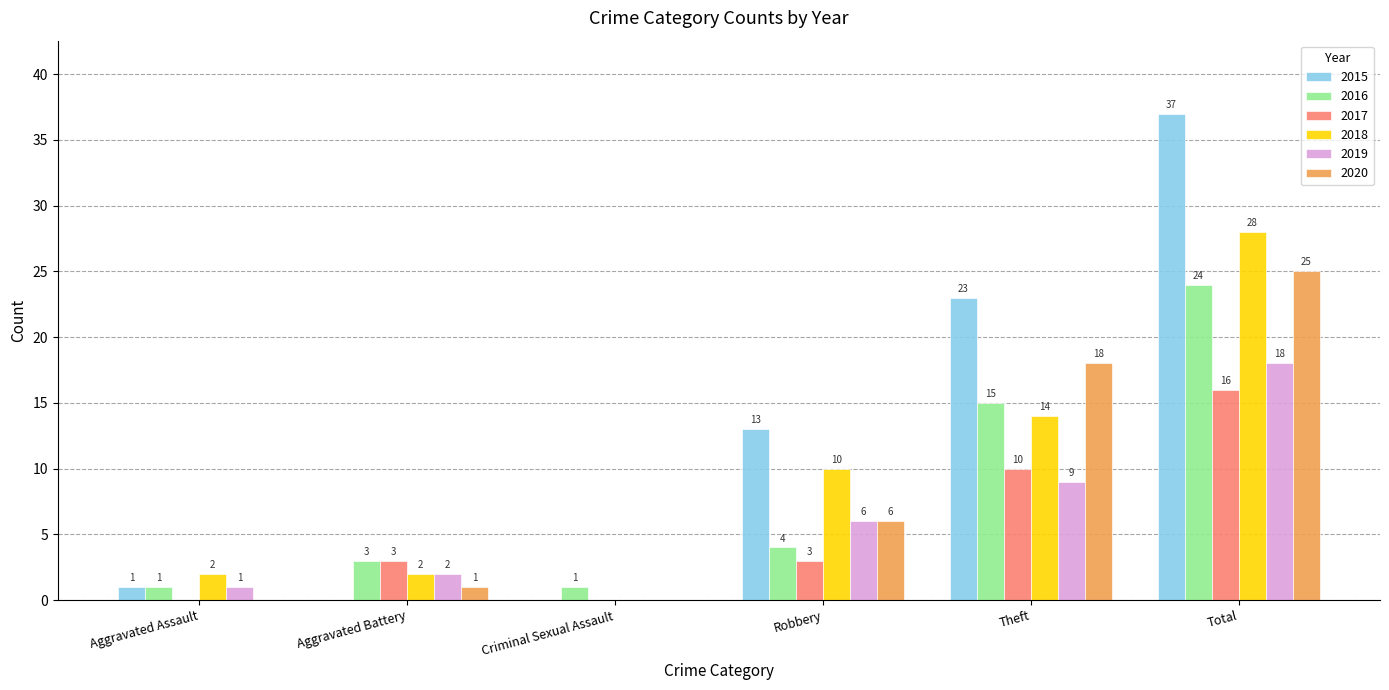

The value of 2015 at Aggravated Battery is 0. True or false?

True